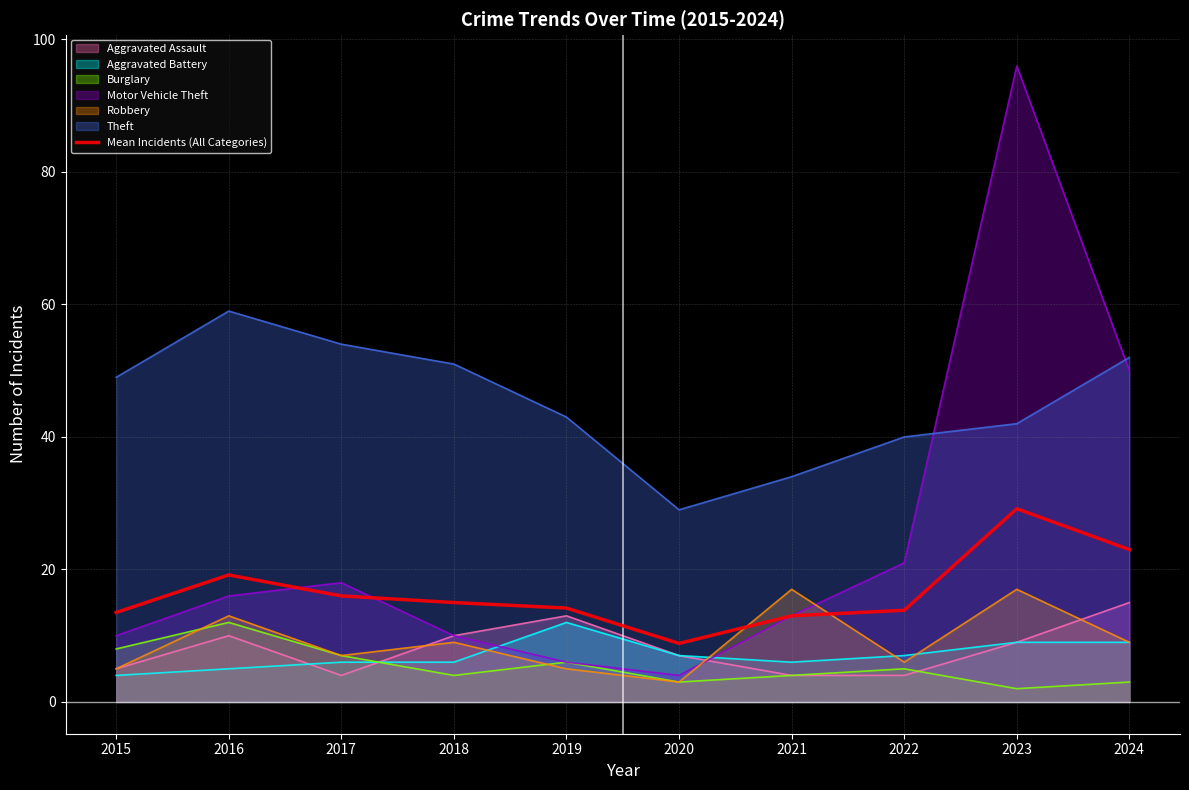

What is the minimum value shown in the chart?

2.0